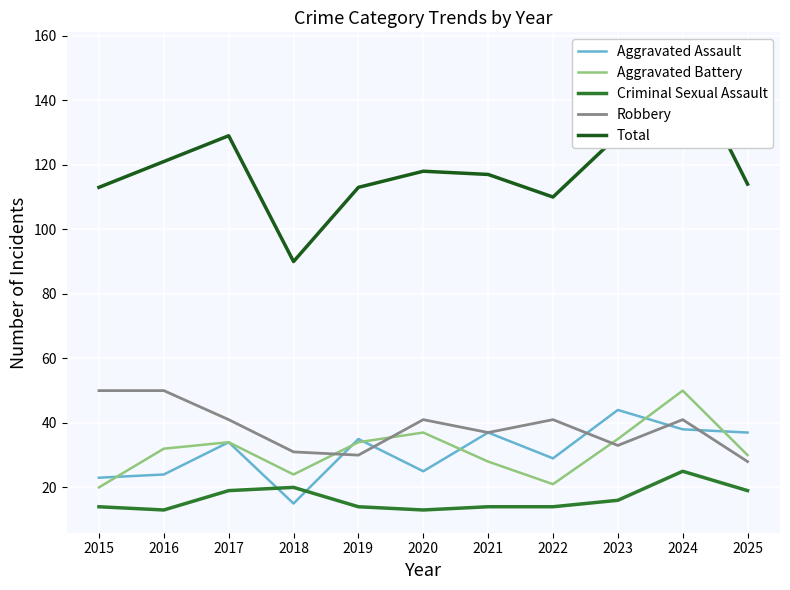

Does the chart display data point markers on the line(s)?

No